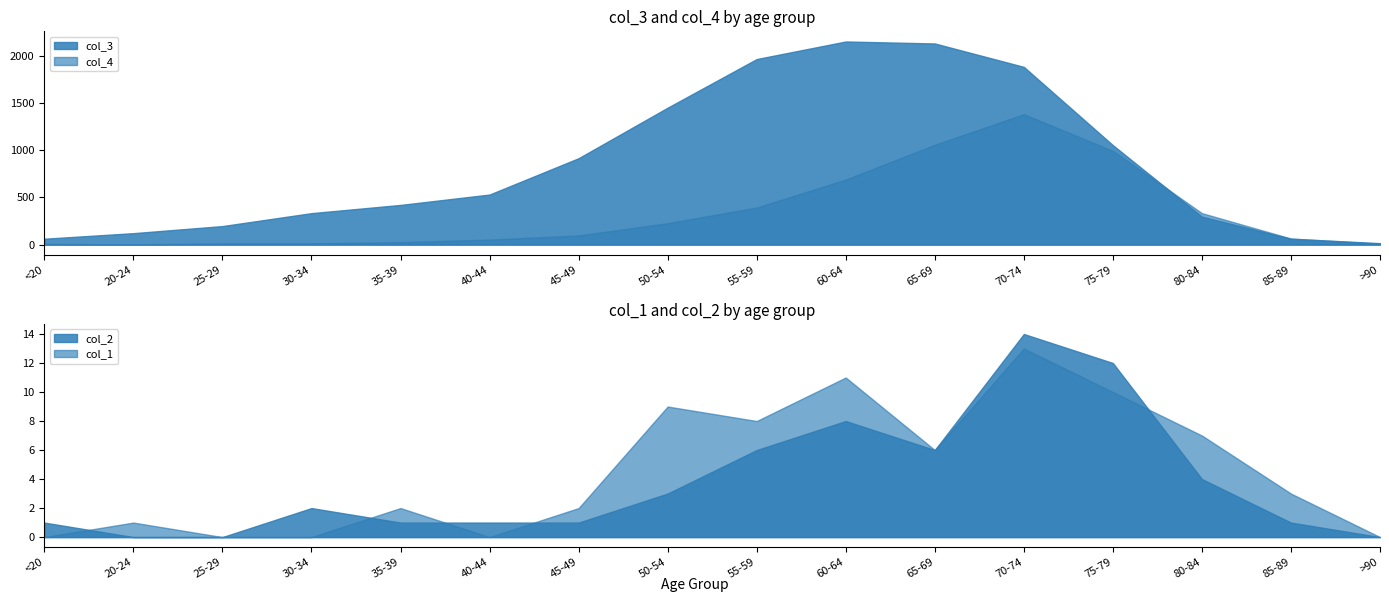

True or false: col_2 and col_4 intersect in this chart.

False